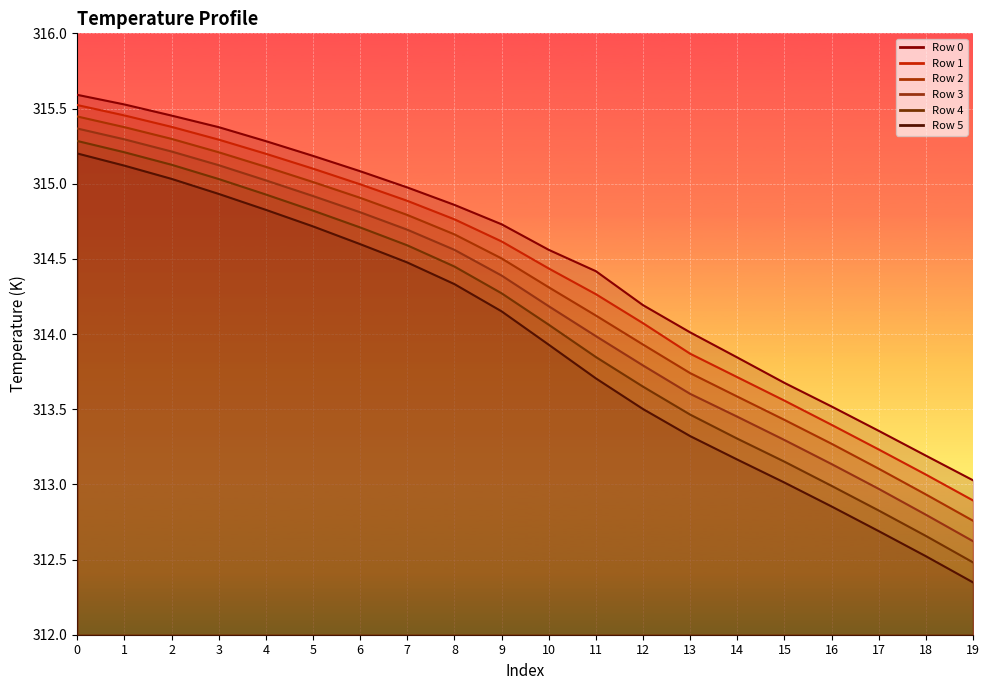

Which series has the widest spread of values?

Row 5